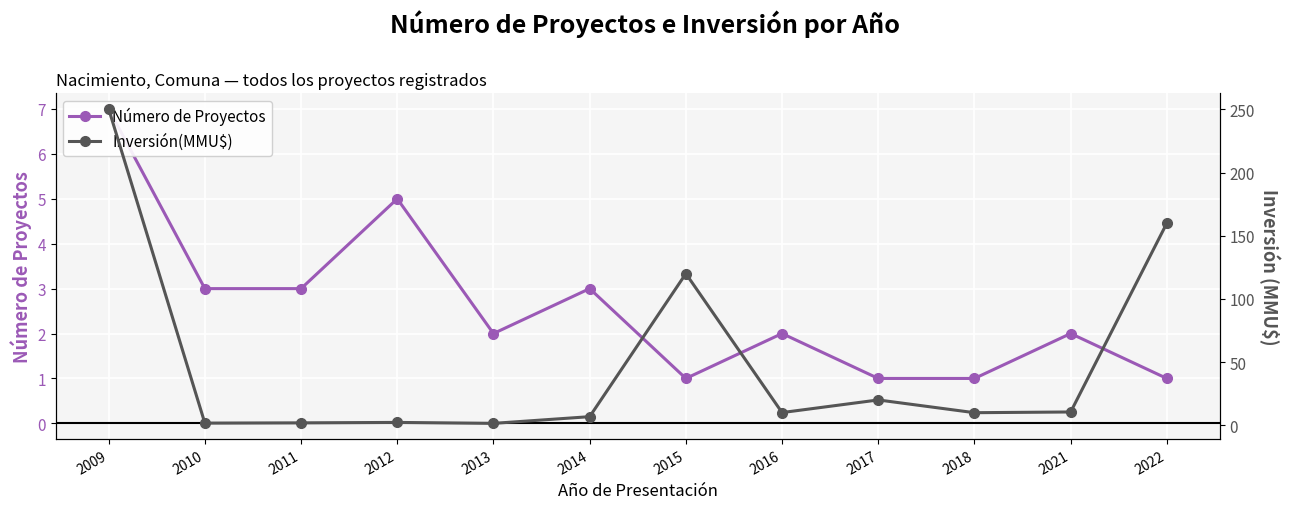

At how many categories does at least one series exceed 230?

1